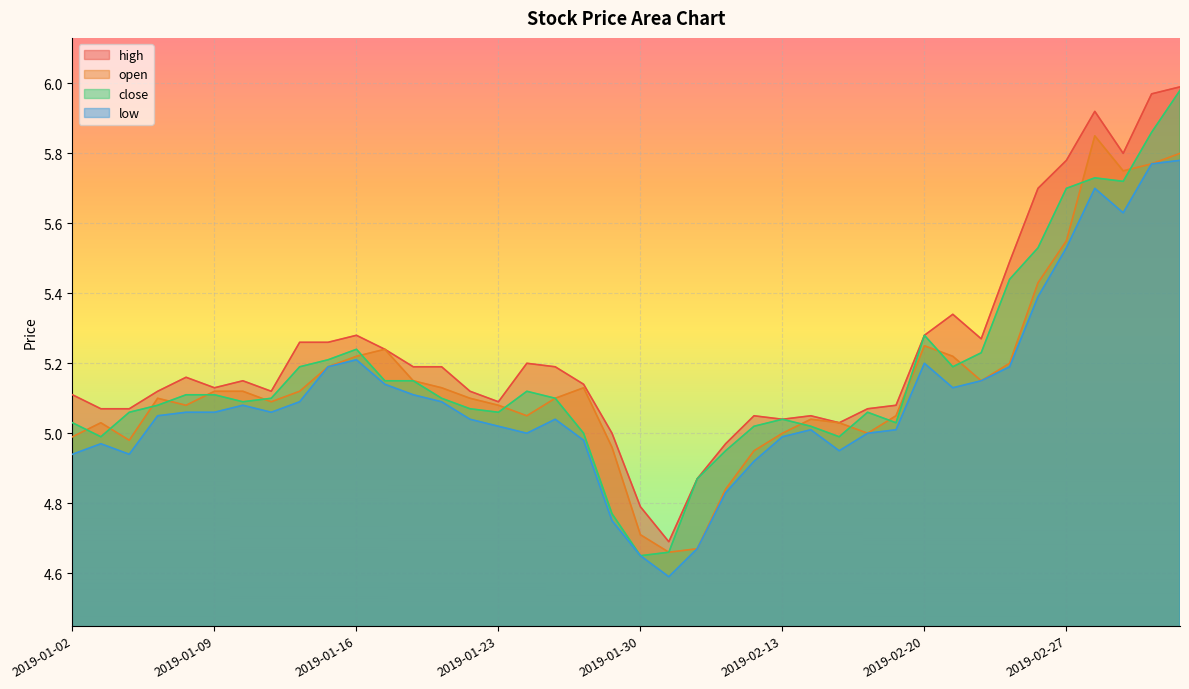

True or false: open has a value of 5.2 at 2019-02-25.

True